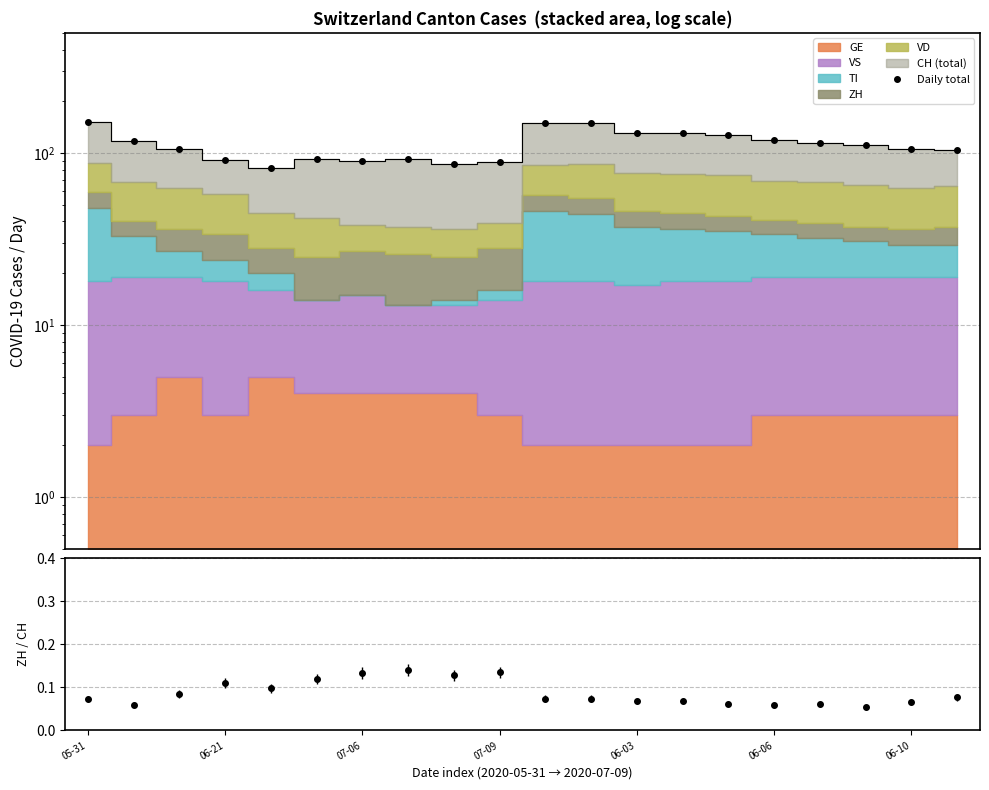

The Daily total series shows 30.7 at 16. True or false?

False